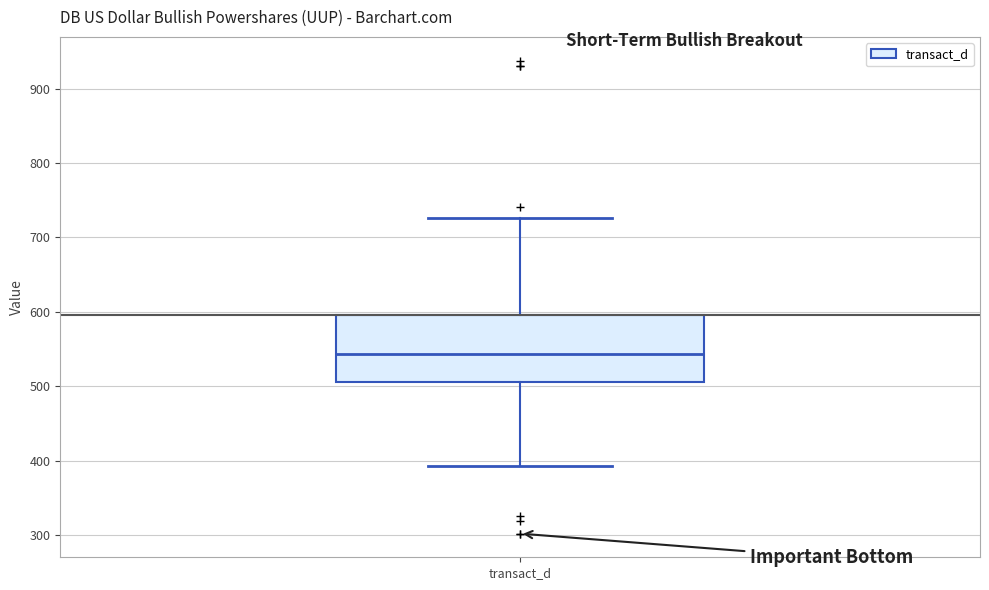

Read this box plot against the y-axis: the position of the median line, the range covered by the box, and the ends of both whiskers. The values are not printed on the chart, so give them approximately, as read against the axis.

median 540, box 510 to 600, whiskers 390 to 730